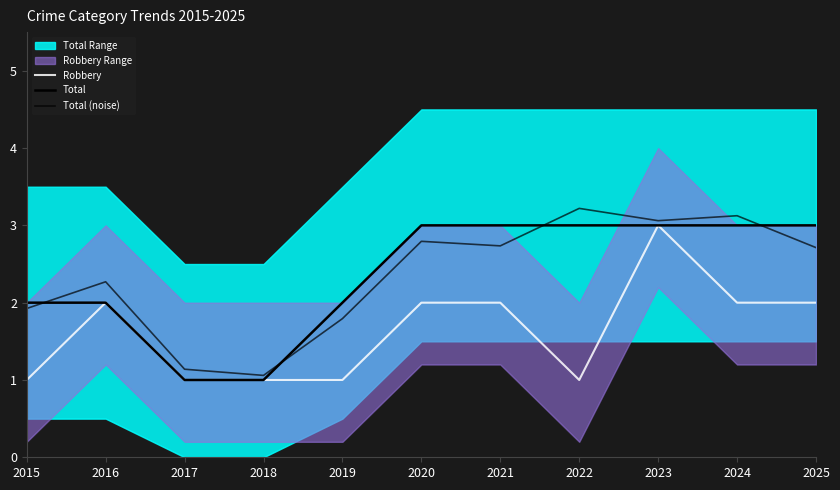

How many data points in Total (noise) are above 2?

7